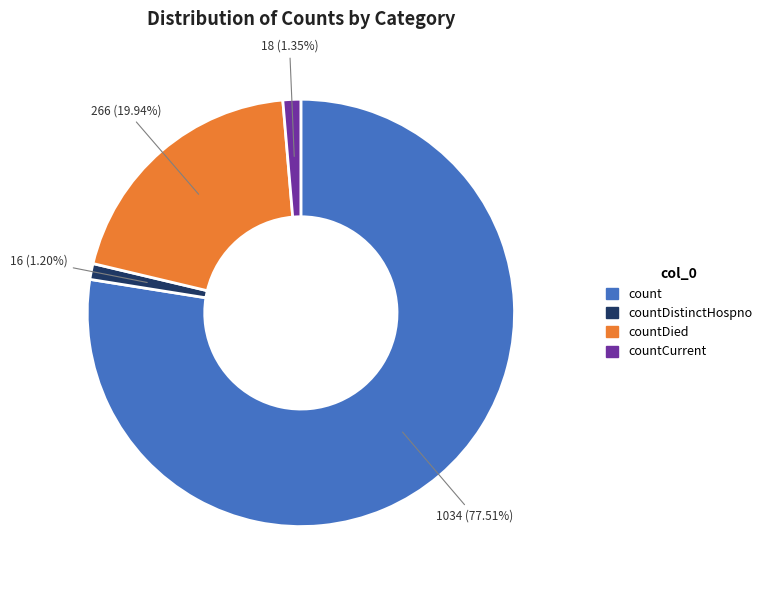

What is the largest slice in the pie chart?

count